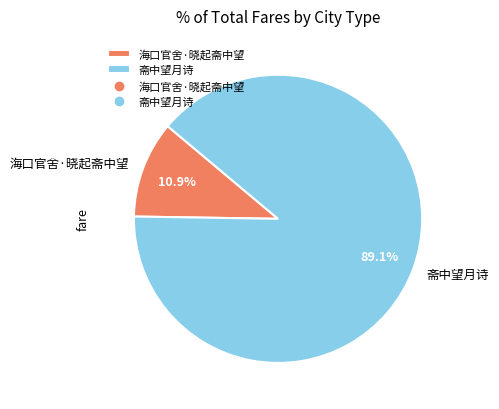

To the nearest percent, what percentage of the pie is 海口官舍·晓起斋中望?

11%